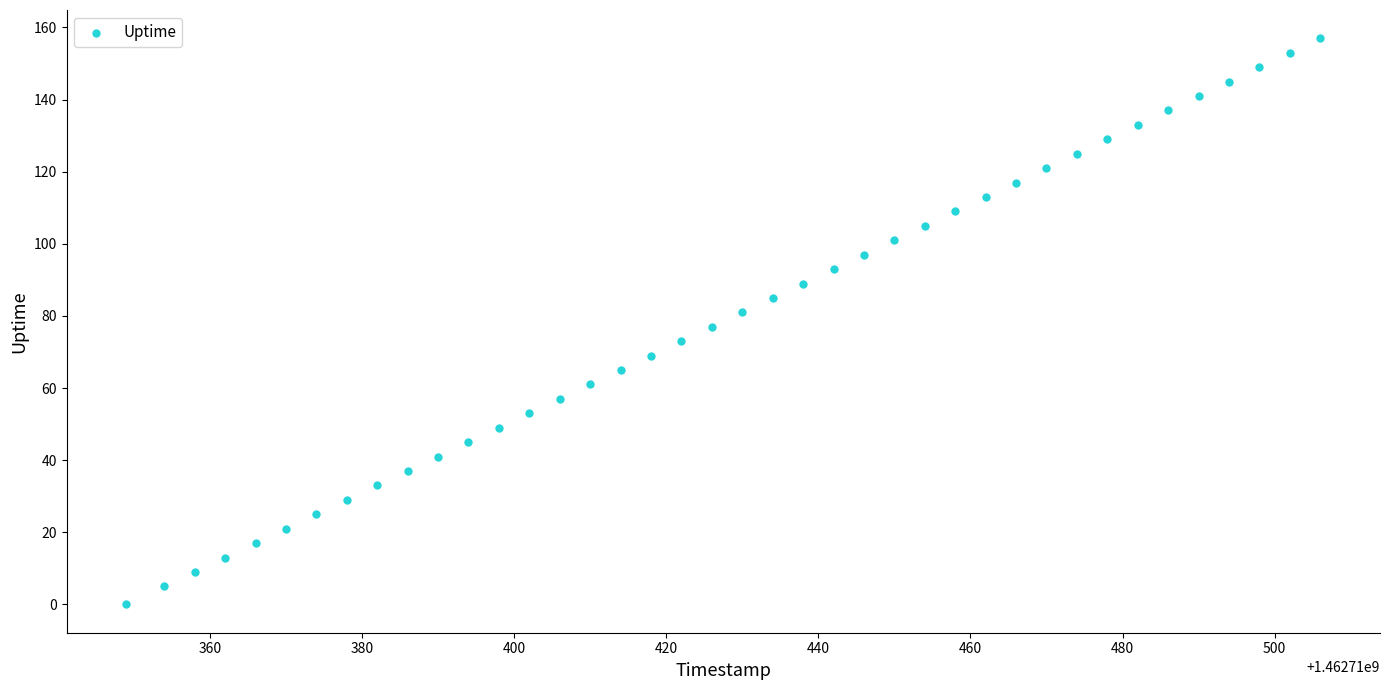

What is the range of Y values (max minus min)?

157